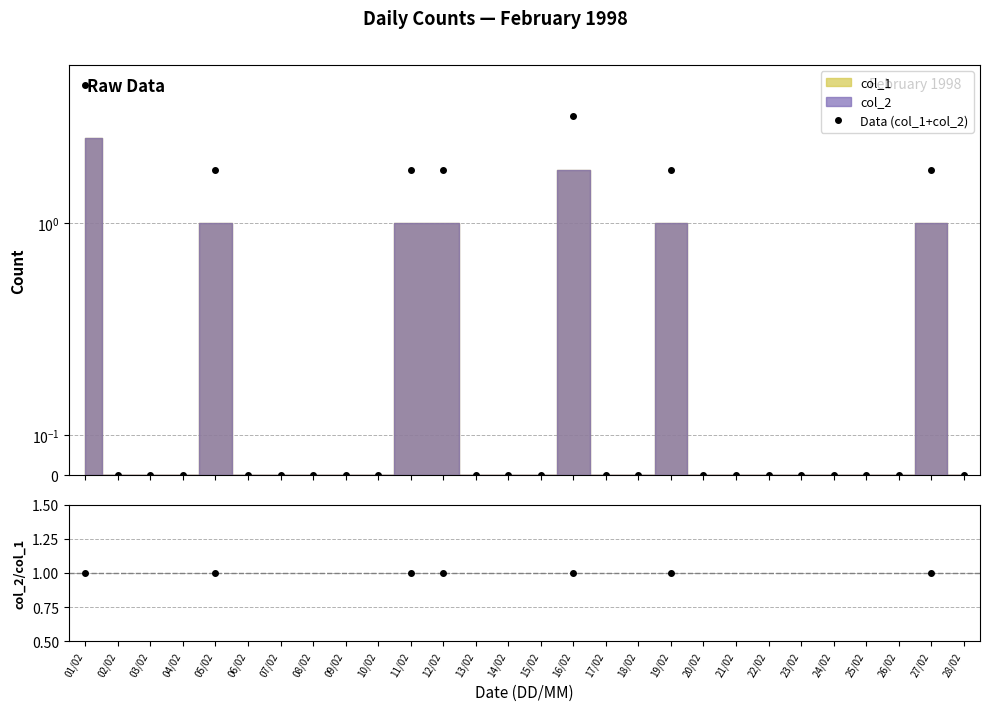

What is the average value of the Data (col_1+col_2) series?

0.7